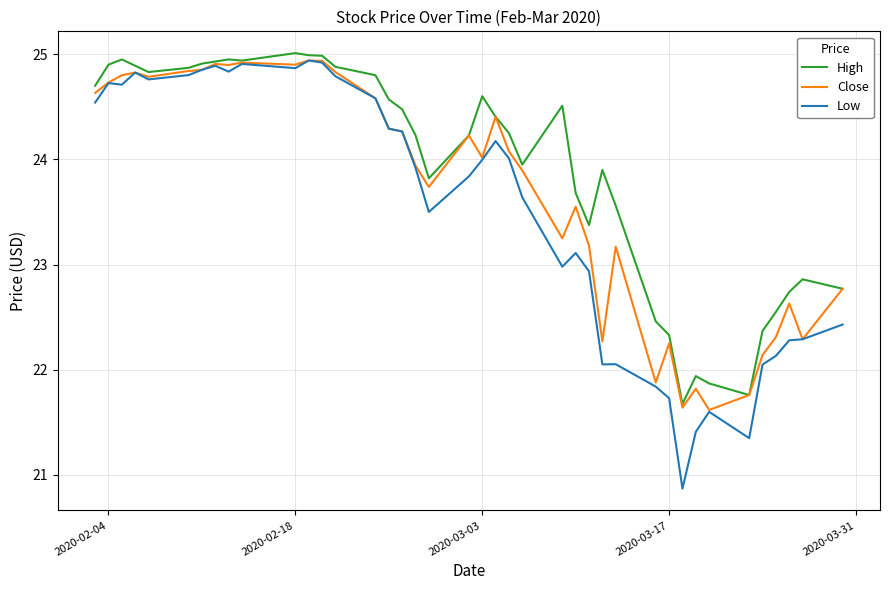

At how many categories does at least one series exceed 20?

40